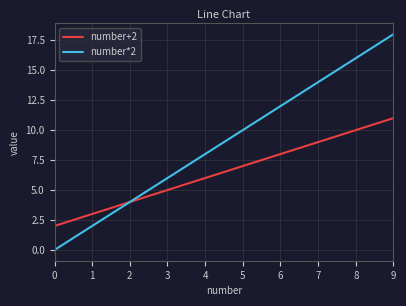

What is the difference between the number+2 values at 8 and 4?

4